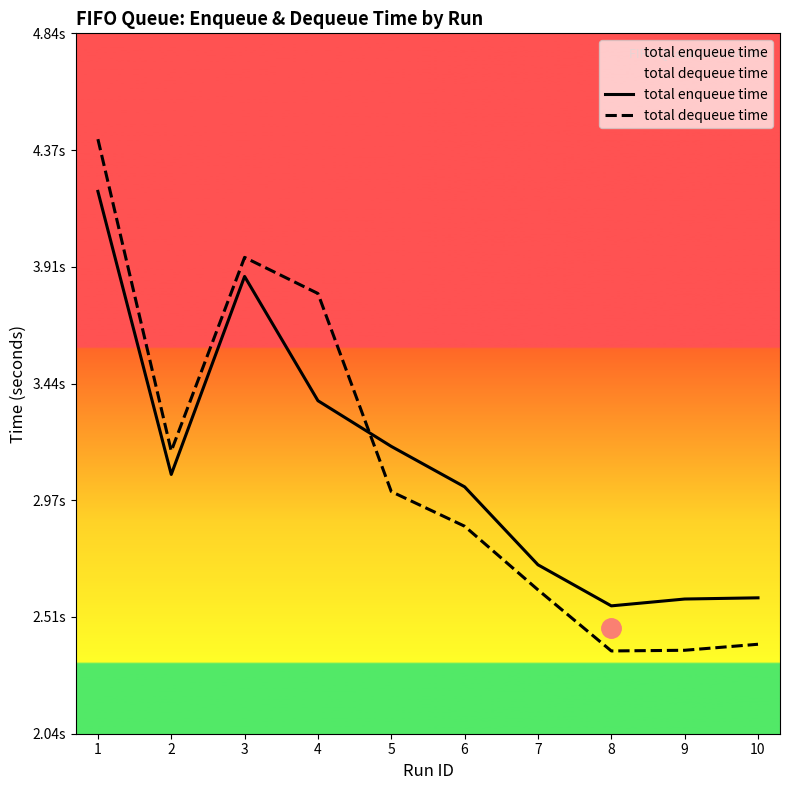

True or false: total dequeue time and total enqueue time cross at least once.

True